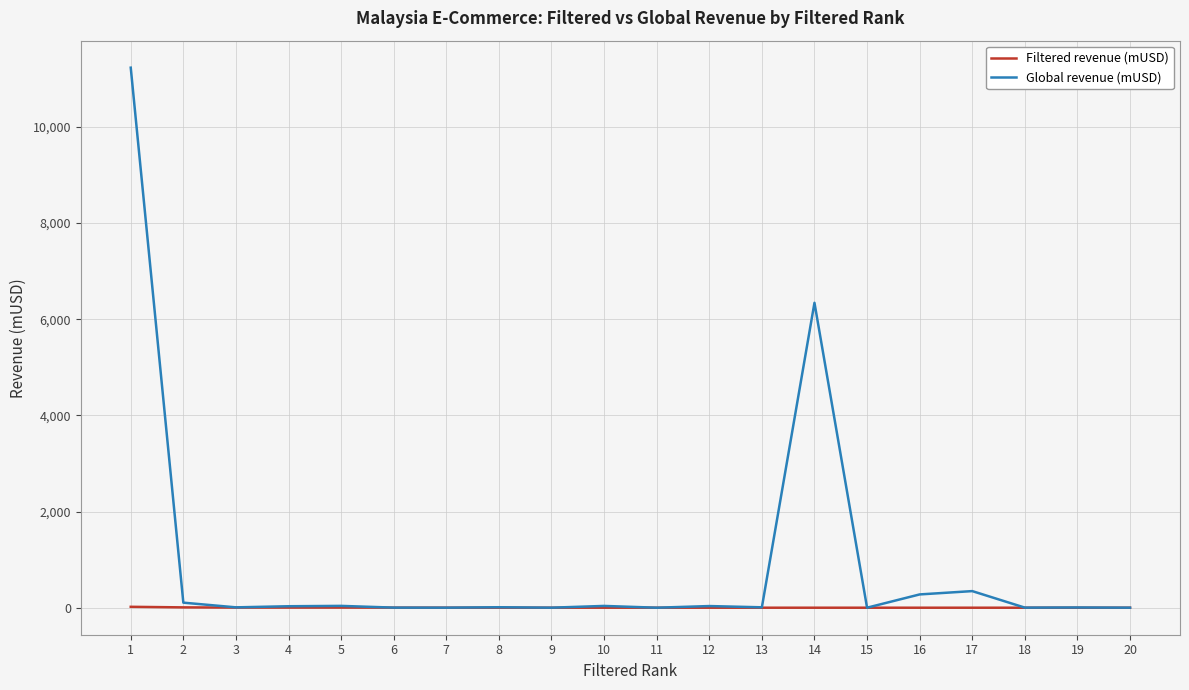

Which series has the largest total across all categories?

Global revenue (mUSD)